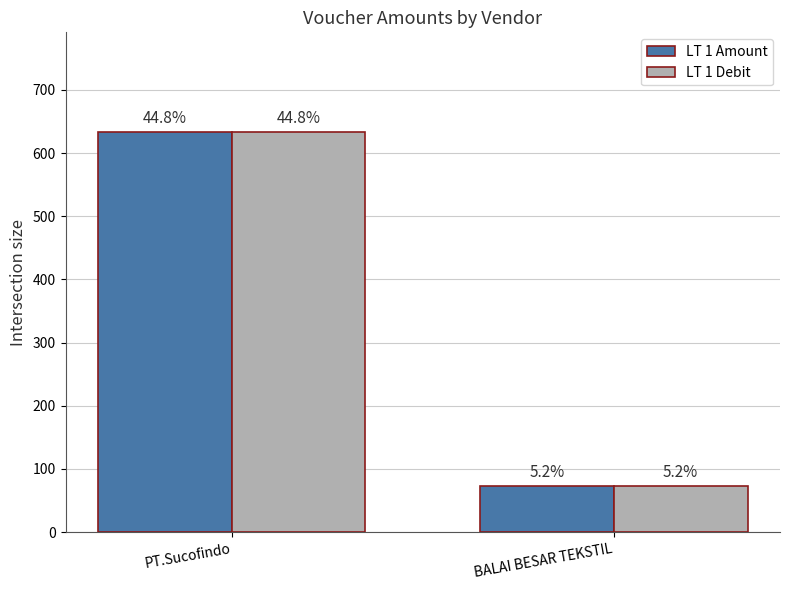

Does the chart contain stacked bars?

No